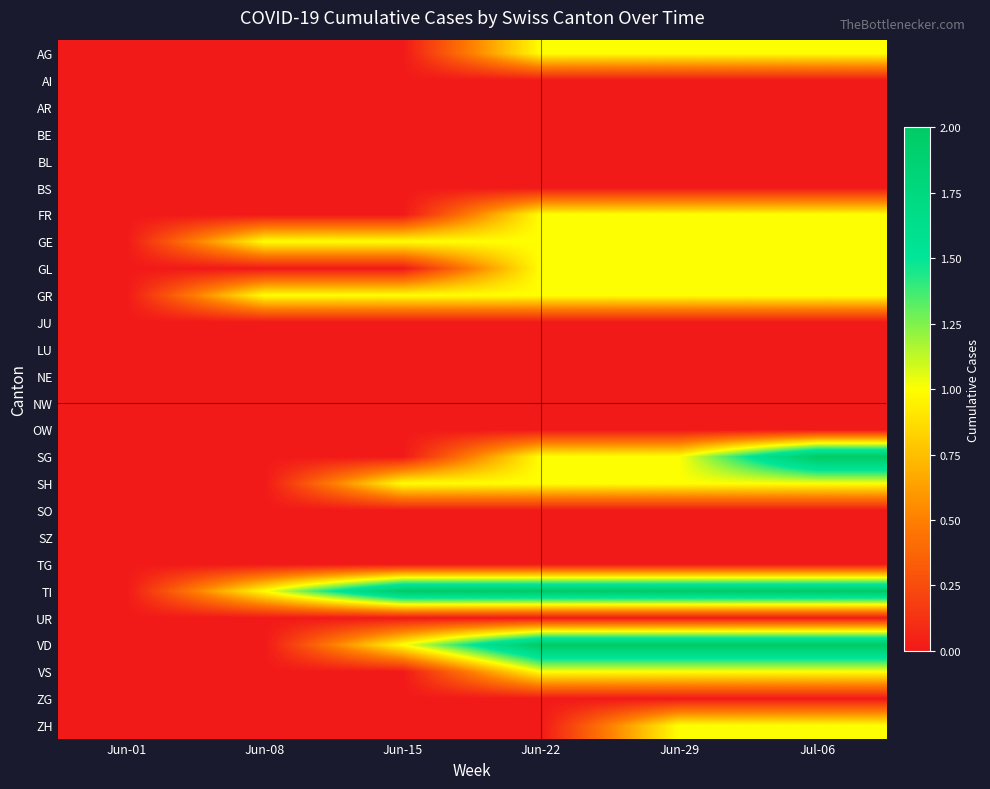

Which has a higher value, Jun-22 or Jun-29?

Jun-22